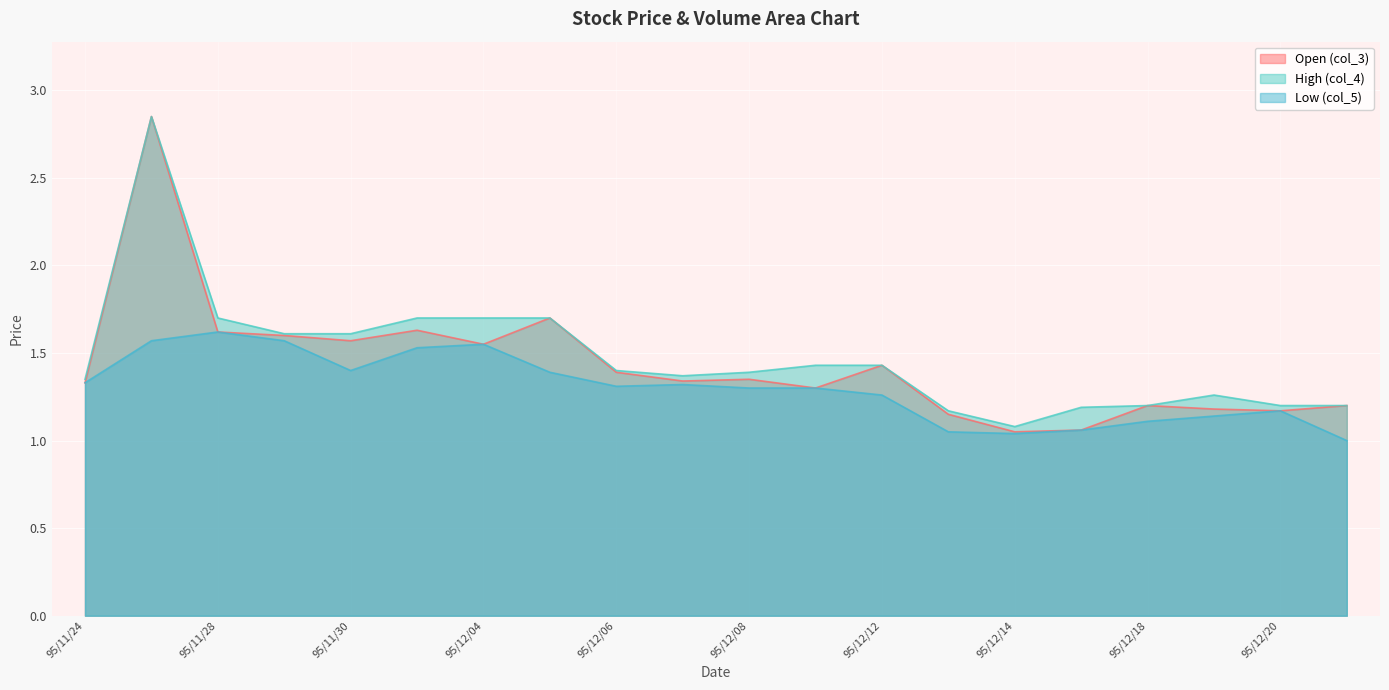

Reading right to left, what are all the values shown in this chart?

col_3: 1.2	1.2	1.2	1.2	1.1	1.1	1.1	1.4	1.3	1.4	1.3	1.4	1.7	1.6	1.6	1.6	1.6	1.6	2.9	1.3
col_4: 1.2	1.2	1.3	1.2	1.2	1.1	1.2	1.4	1.4	1.4	1.4	1.4	1.7	1.7	1.7	1.6	1.6	1.7	2.9	1.4
col_5: 1.0	1.2	1.1	1.1	1.1	1.0	1.1	1.3	1.3	1.3	1.3	1.3	1.4	1.6	1.5	1.4	1.6	1.6	1.6	1.3